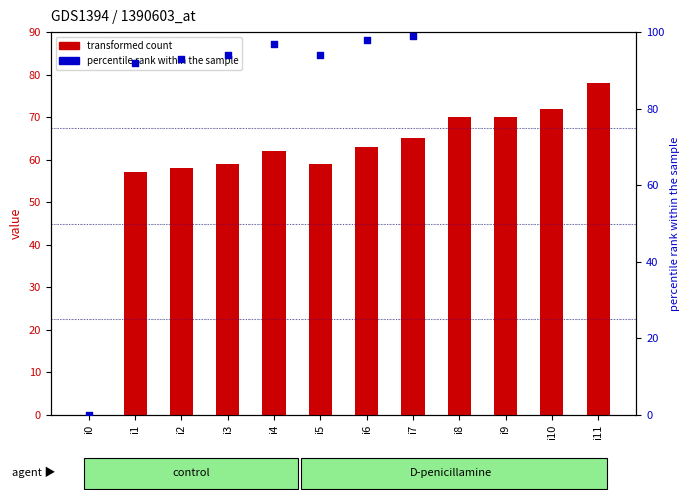

Which series has the largest total across all categories?

percentile rank within the sample